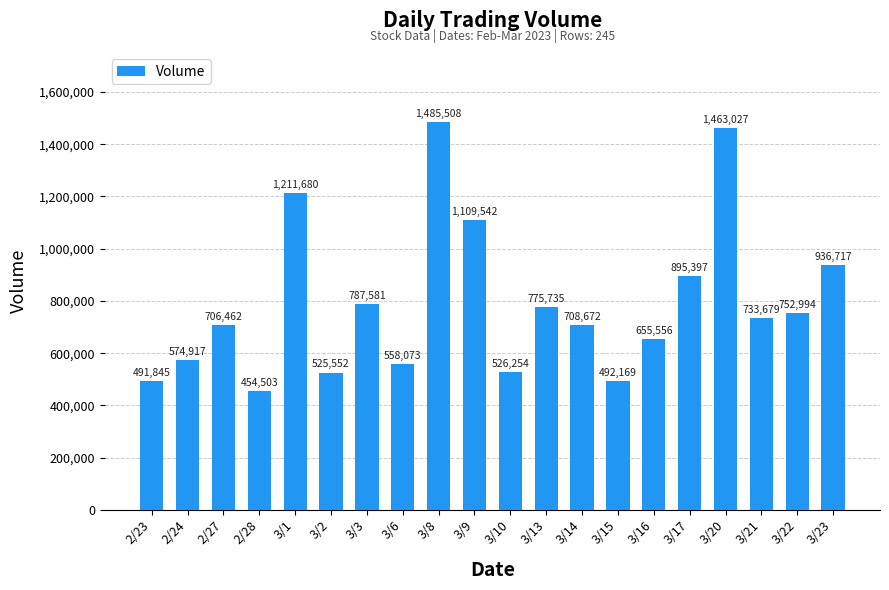

The chart shows a value of 454503 at 2/28. True or false?

True